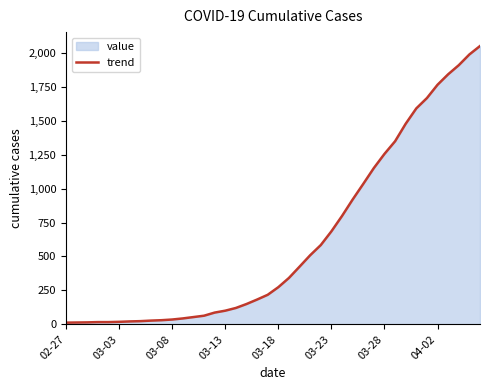

What is the sum of the values at 27 and 26?

1717